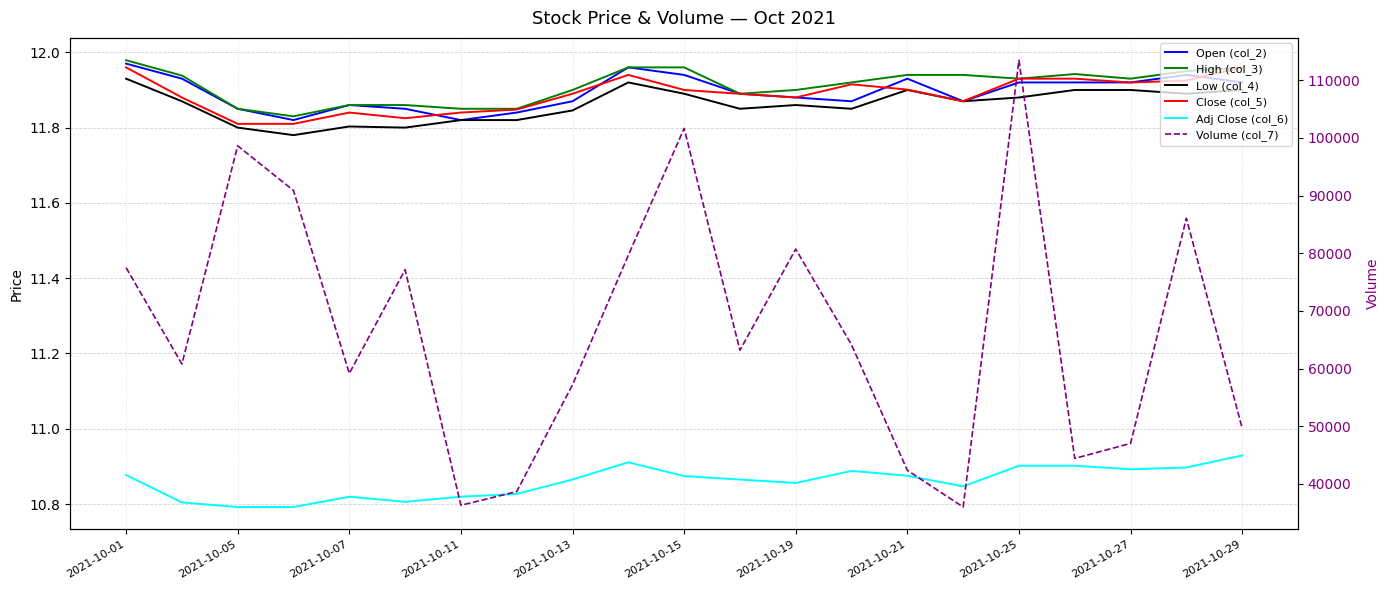

At which category is the sum across all series the highest?

2021-10-25